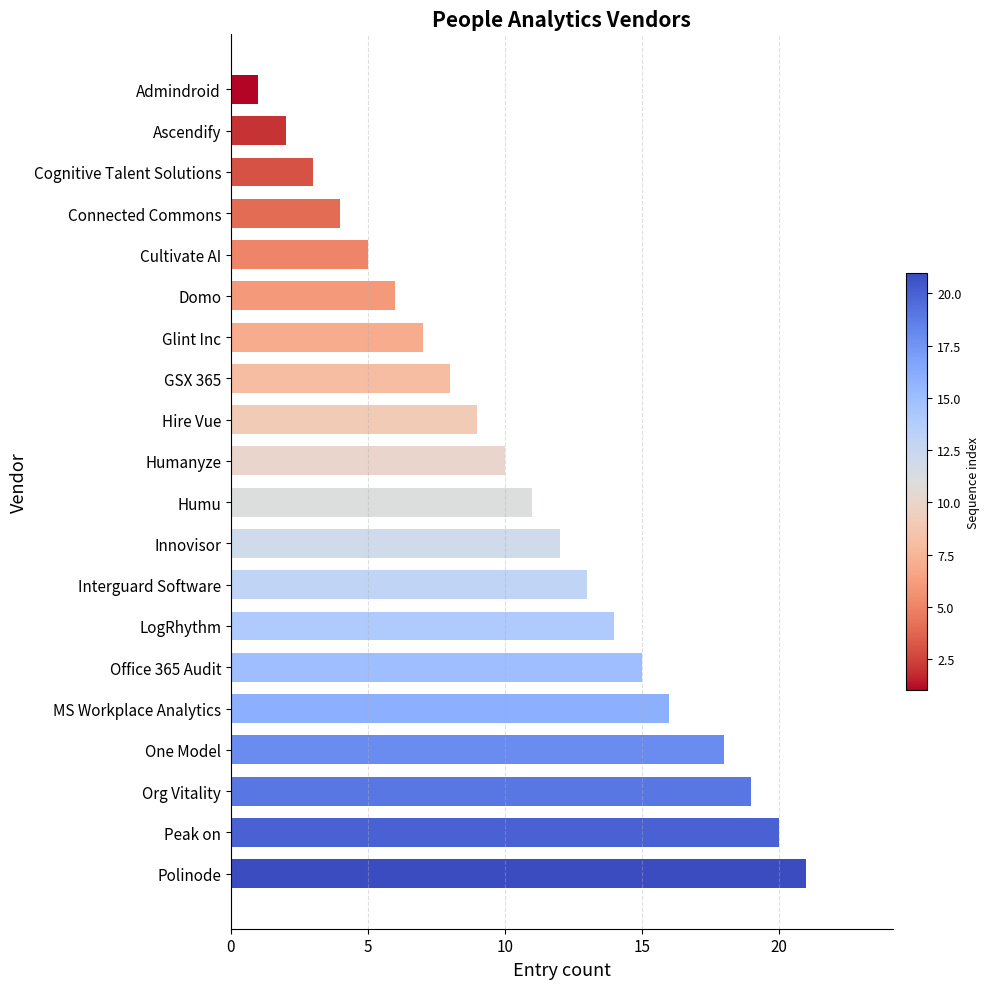

Where is the data nearest to the value 11?

Humu